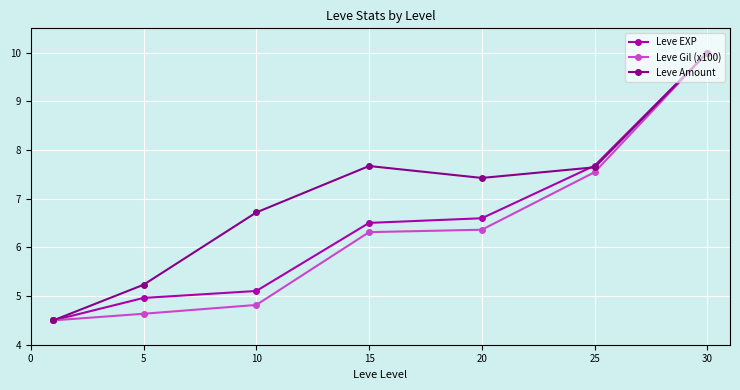

Which series has the largest total across all categories?

Leve Amount